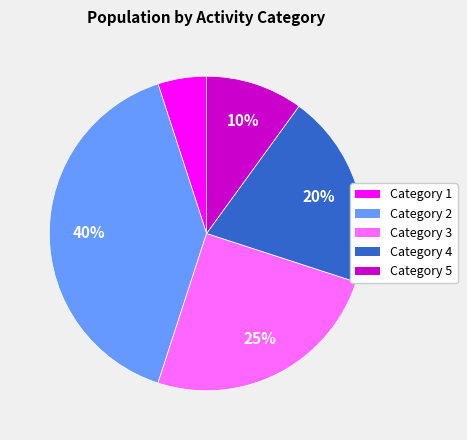

What percentage is the Category 4 slice, to the nearest percent?

20%